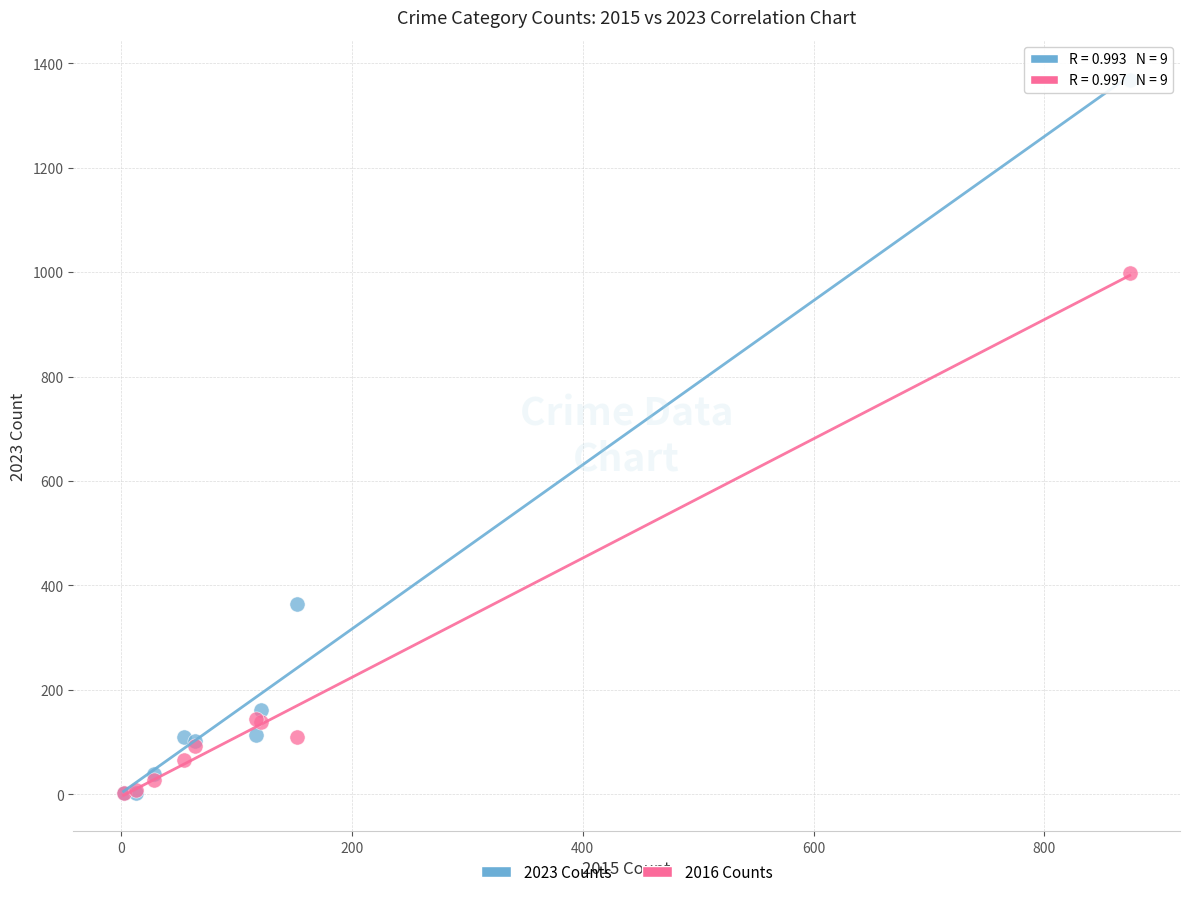

In the 2016 Counts series, what Y value is closest to 500?

144